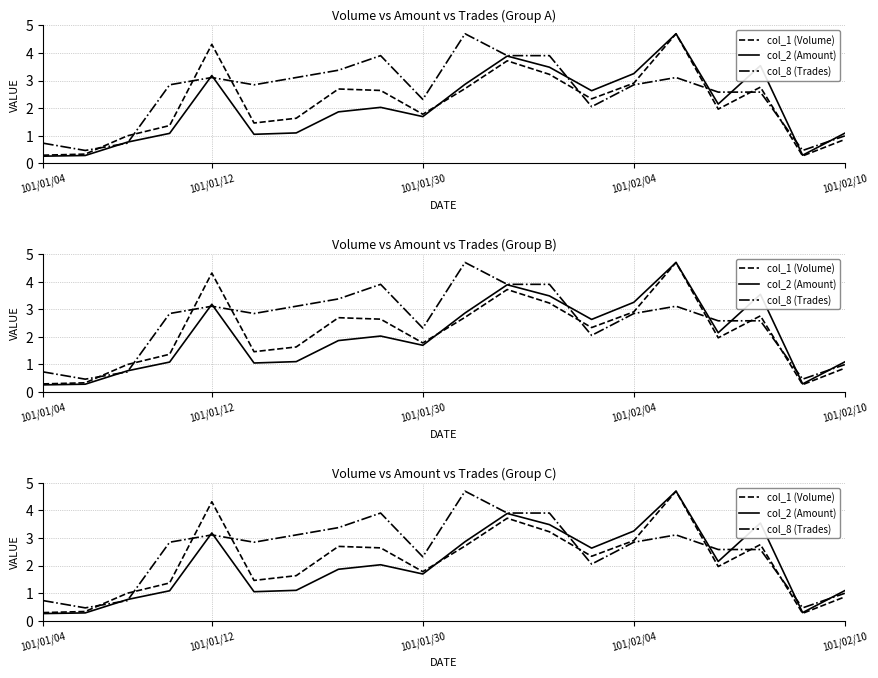

The col_8 (Trades) series shows 3.9 at 101/01/30. True or false?

False